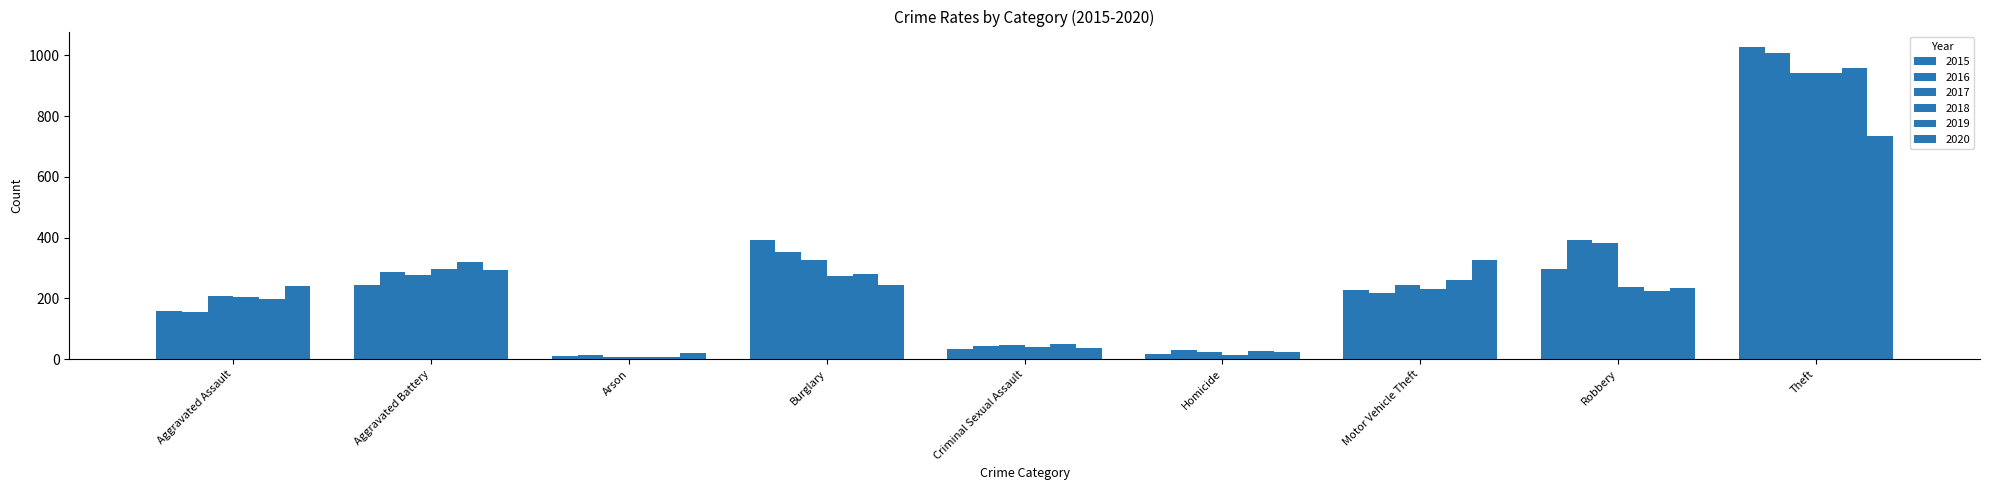

What is the value of the 2018 bar at the 6th from the left?

15